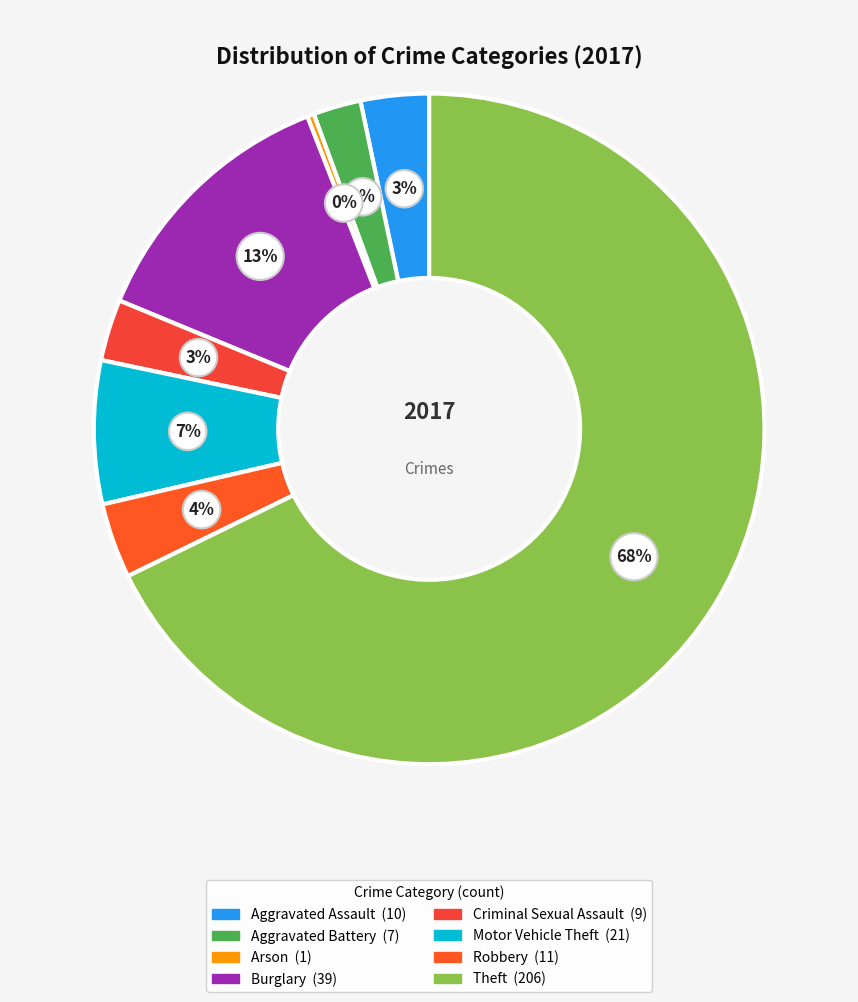

What is the ratio of the value at Burglary to the value at Robbery?

3.5